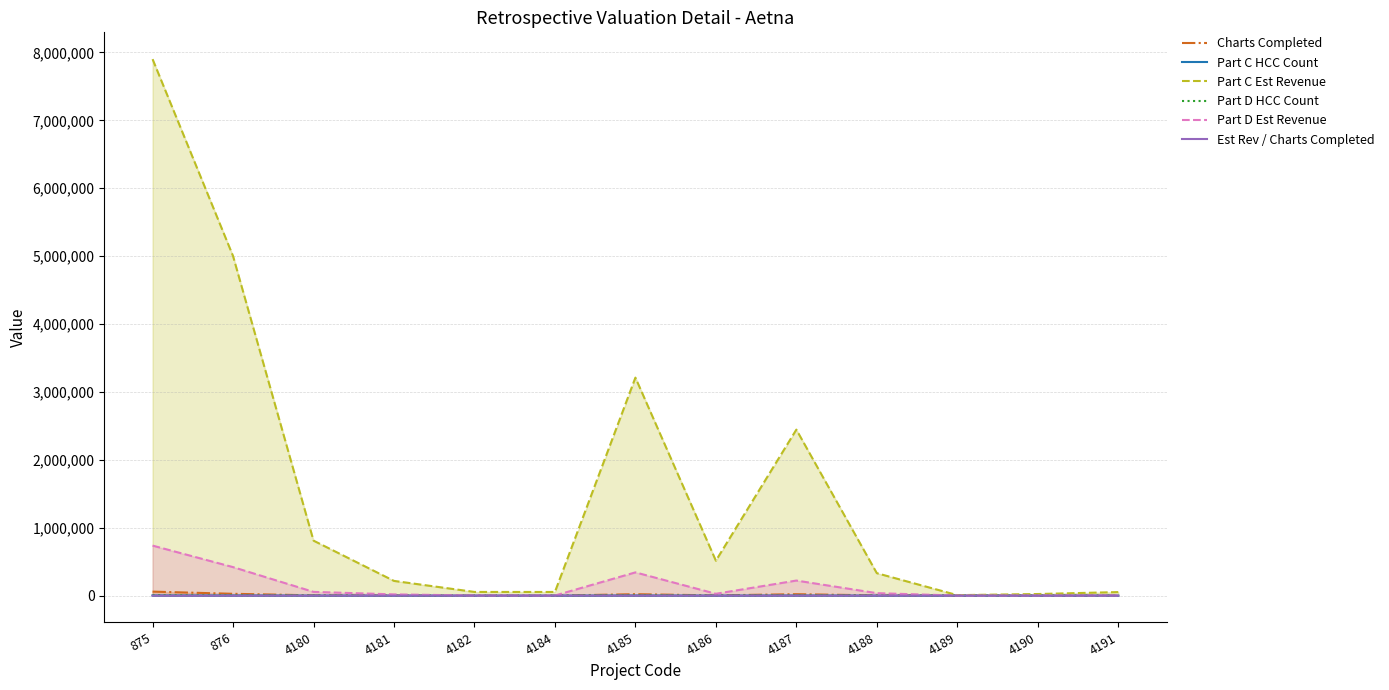

The value of Part C Est Revenue at 4187 is 2444997.5. True or false?

True